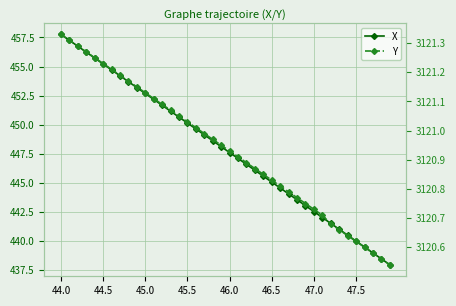

Does the chart have visible grid lines?

Yes